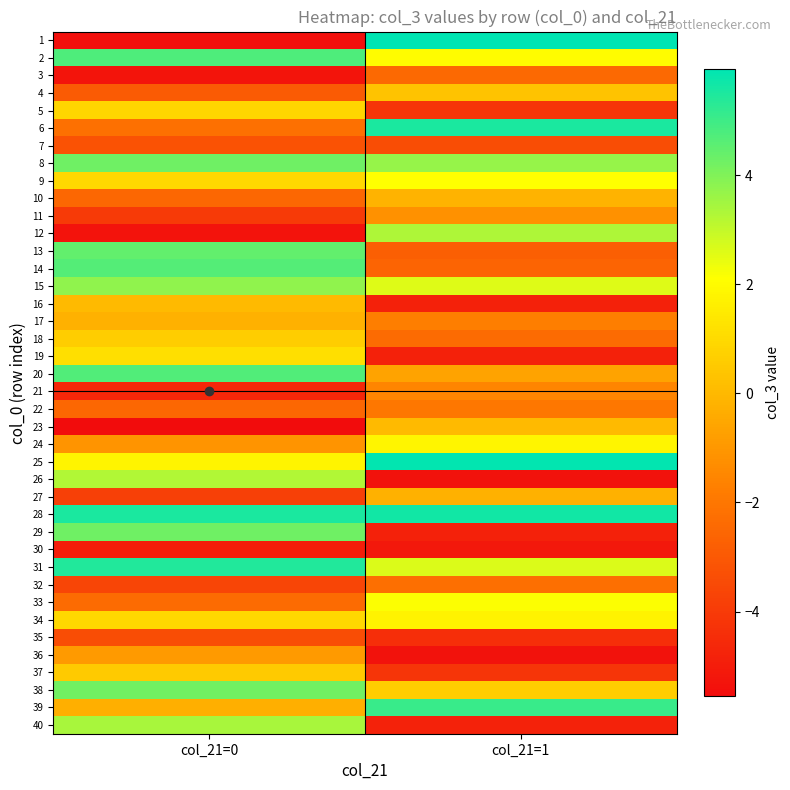

Reading left to right, what are all the values shown in this chart?

1: col_21=0=-5.4	col_21=1=5.9
2: col_21=0=4.8	col_21=1=2.0
3: col_21=0=-5.3	col_21=1=-2.4
4: col_21=0=-2.9	col_21=1=0.3
5: col_21=0=0.9	col_21=1=-4.2
6: col_21=0=-2.2	col_21=1=5.5
7: col_21=0=-3.2	col_21=1=-3.4
8: col_21=0=4.2	col_21=1=3.7
9: col_21=0=0.9	col_21=1=2.1
10: col_21=0=-2.5	col_21=1=-0.1
11: col_21=0=-4.0	col_21=1=-1.2
12: col_21=0=-5.3	col_21=1=3.3
13: col_21=0=4.4	col_21=1=-2.8
14: col_21=0=4.7	col_21=1=-2.6
15: col_21=0=3.8	col_21=1=2.6
16: col_21=0=0.0	col_21=1=-4.8
17: col_21=0=-0.2	col_21=1=-1.7
18: col_21=0=0.6	col_21=1=-2.4
19: col_21=0=1.1	col_21=1=-4.9
20: col_21=0=4.7	col_21=1=-0.6
21: col_21=0=-4.6	col_21=1=-1.6
22: col_21=0=-2.5	col_21=1=-2.0
23: col_21=0=-5.6	col_21=1=0.0
24: col_21=0=-1.1	col_21=1=1.8
25: col_21=0=1.8	col_21=1=5.9
26: col_21=0=3.3	col_21=1=-5.3
27: col_21=0=-3.8	col_21=1=-0.2
28: col_21=0=5.5	col_21=1=5.7
29: col_21=0=4.3	col_21=1=-4.8
30: col_21=0=-5.0	col_21=1=-5.1
31: col_21=0=5.4	col_21=1=2.6
32: col_21=0=-3.7	col_21=1=-2.3
33: col_21=0=-2.4	col_21=1=2.1
34: col_21=0=0.9	col_21=1=1.8
35: col_21=0=-3.4	col_21=1=-4.4
36: col_21=0=-0.9	col_21=1=-5.4
37: col_21=0=0.5	col_21=1=-4.2
38: col_21=0=4.2	col_21=1=0.6
39: col_21=0=-0.3	col_21=1=5.1
40: col_21=0=3.4	col_21=1=-4.8